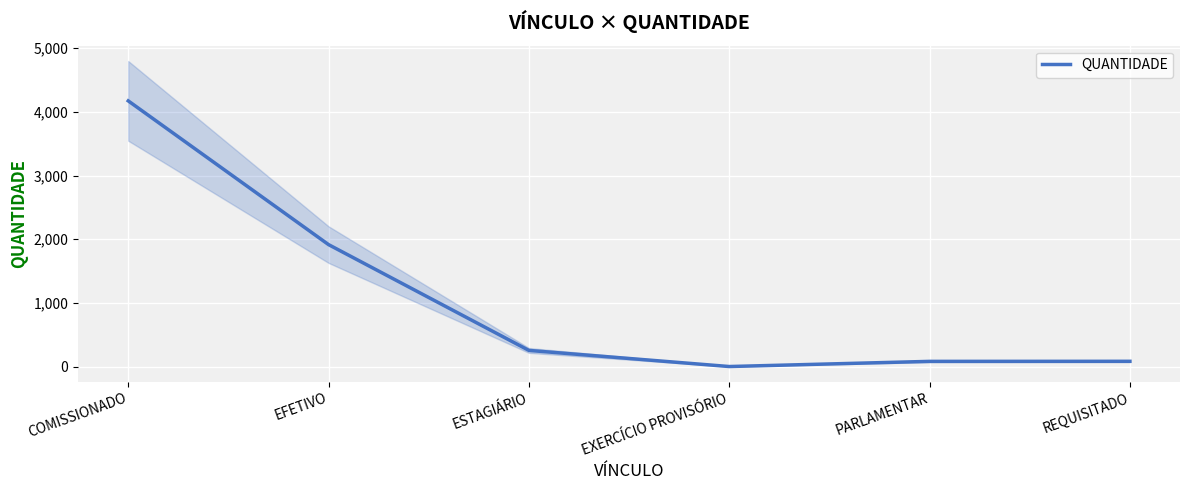

List the labels in order of value, smallest first.

EXERCÍCIO PROVISÓRIO, PARLAMENTAR, REQUISITADO, ESTAGIÁRIO, EFETIVO, COMISSIONADO